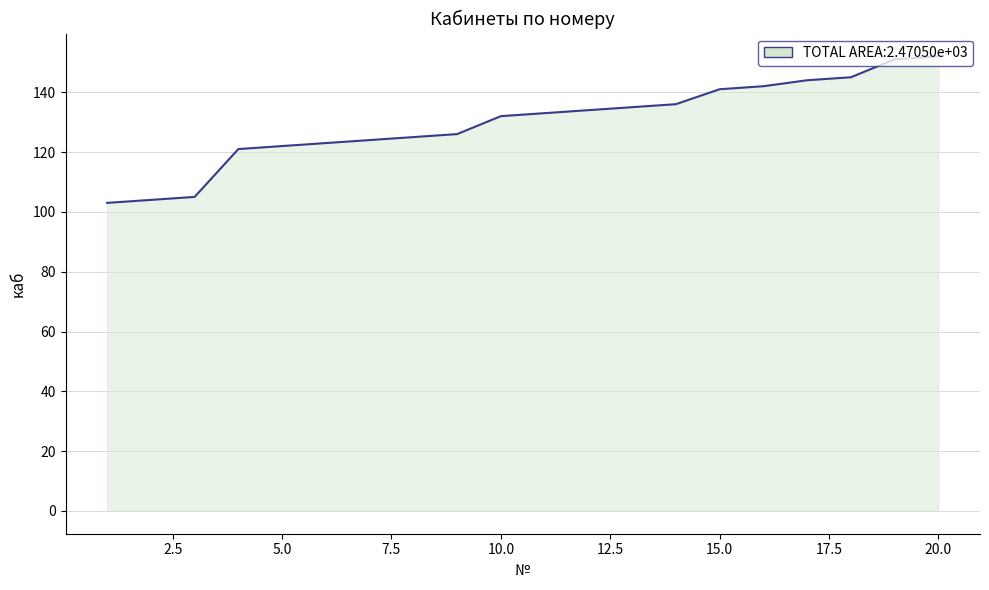

What is the difference between the maximum and minimum values?

49